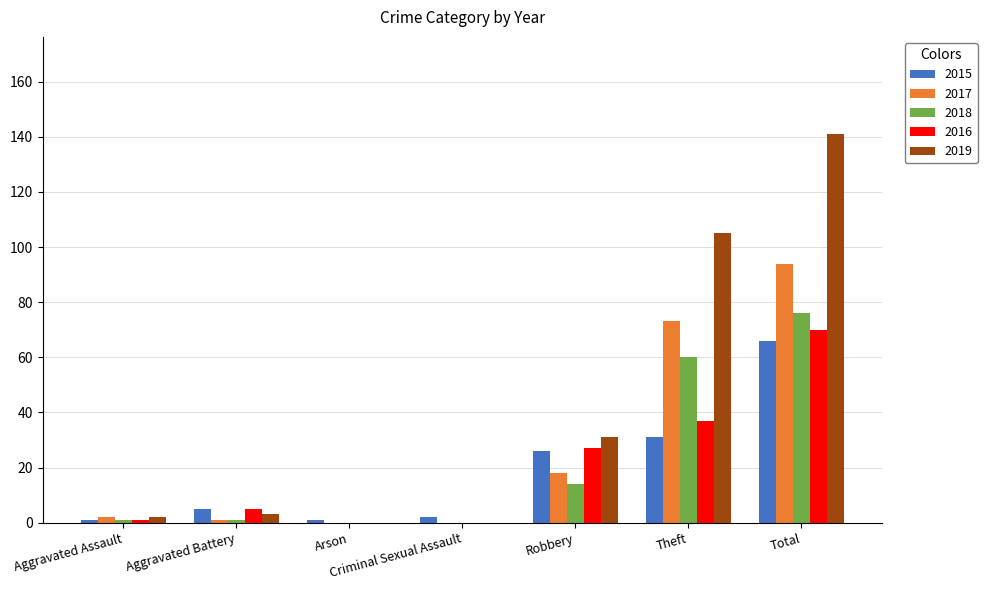

Reading left to right, extract all data points from this chart.

2015: Aggravated Assault=1	Aggravated Battery=5	Arson=1	Criminal Sexual Assault=2	Robbery=26	Theft=31	Total=66
2017: Aggravated Assault=2	Aggravated Battery=1	Arson=0	Criminal Sexual Assault=0	Robbery=18	Theft=73	Total=94
2018: Aggravated Assault=1	Aggravated Battery=1	Arson=0	Criminal Sexual Assault=0	Robbery=14	Theft=60	Total=76
2016: Aggravated Assault=1	Aggravated Battery=5	Arson=0	Criminal Sexual Assault=0	Robbery=27	Theft=37	Total=70
2019: Aggravated Assault=2	Aggravated Battery=3	Arson=0	Criminal Sexual Assault=0	Robbery=31	Theft=105	Total=141